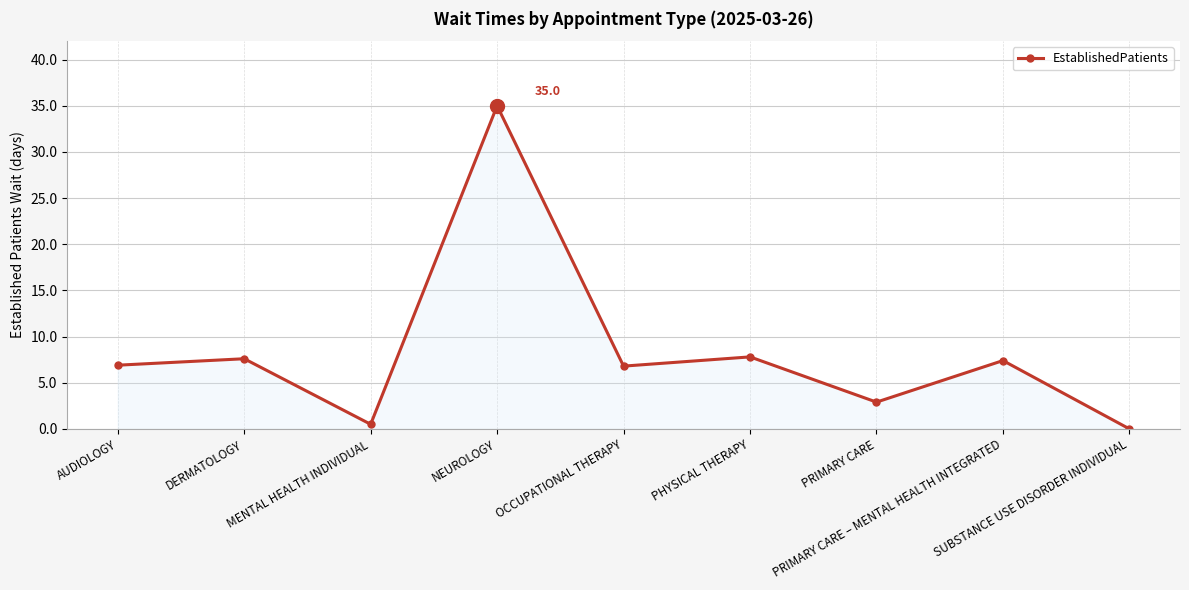

What is the label of the 9th point from the left?

SUBSTANCE USE DISORDER INDIVIDUAL